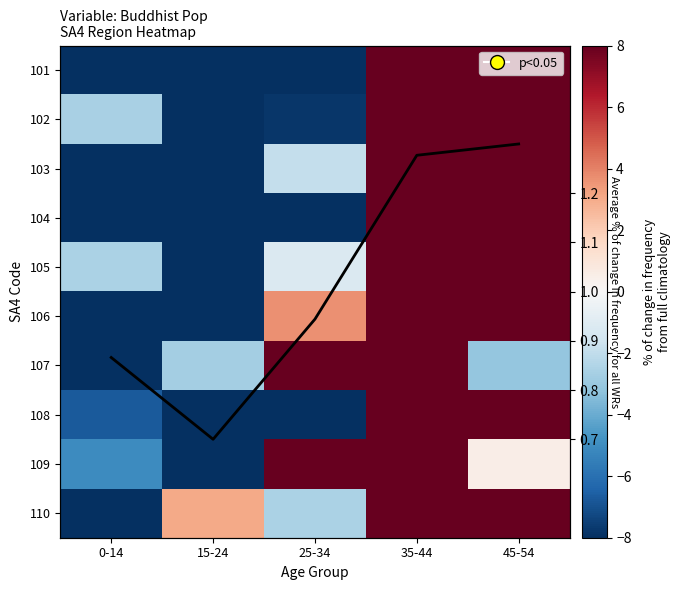

At which label does 101 first exceed -9?

35-44